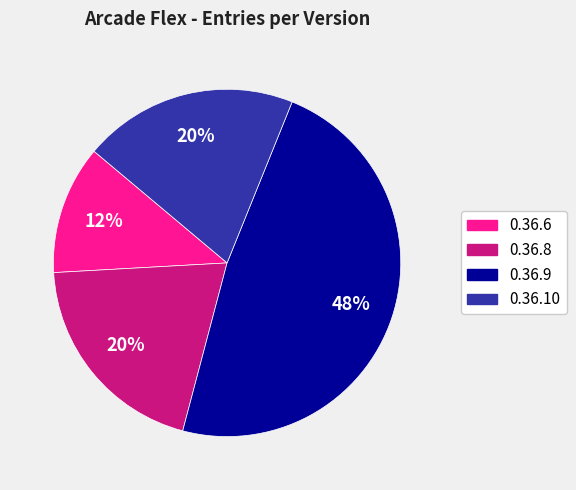

Which slice is the smallest?

0.36.6